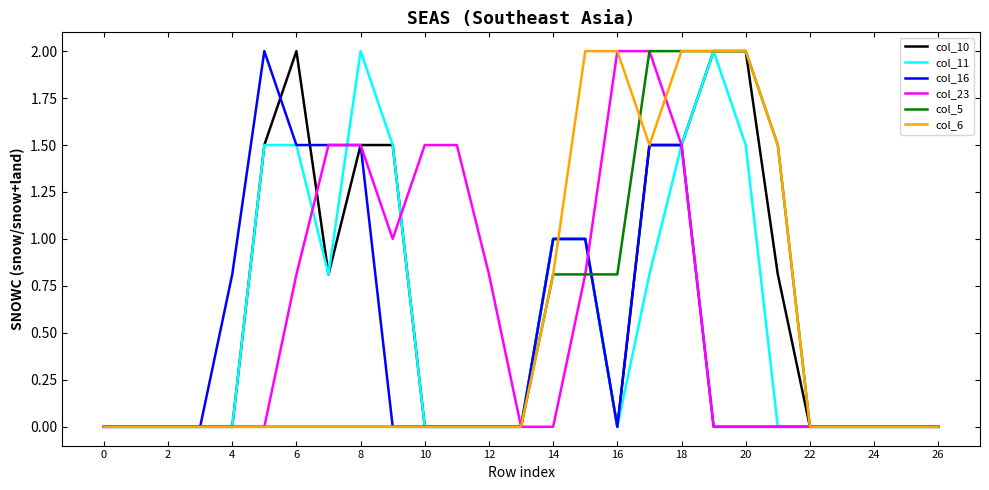

What is the greatest value displayed?

2.0